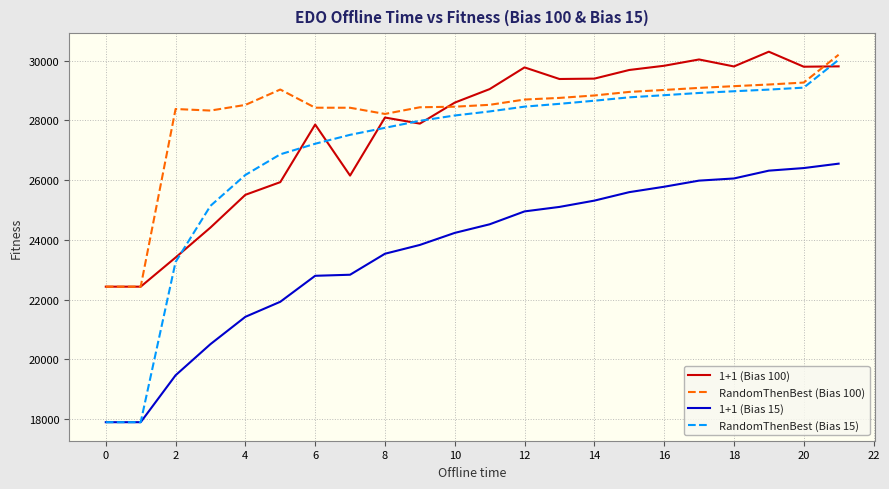

What is the greatest value displayed?

30302.3